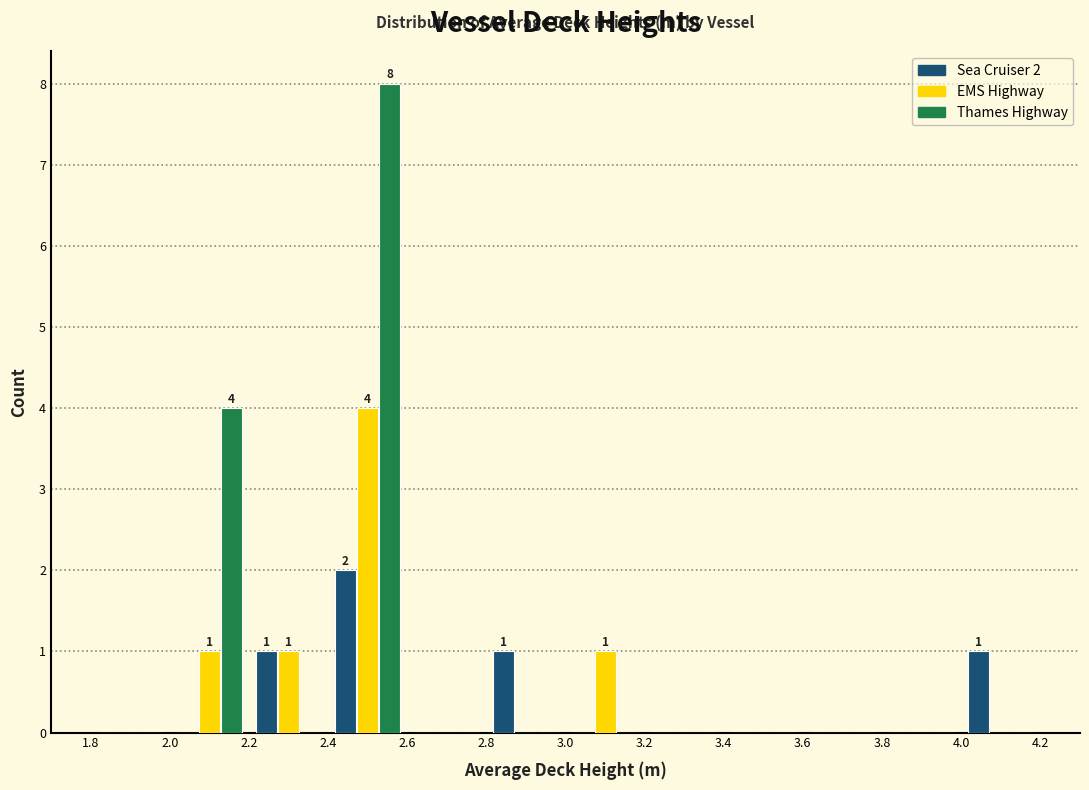

In the Thames Highway series, which range on the x-axis has the tallest bar?

2.4 to 2.6